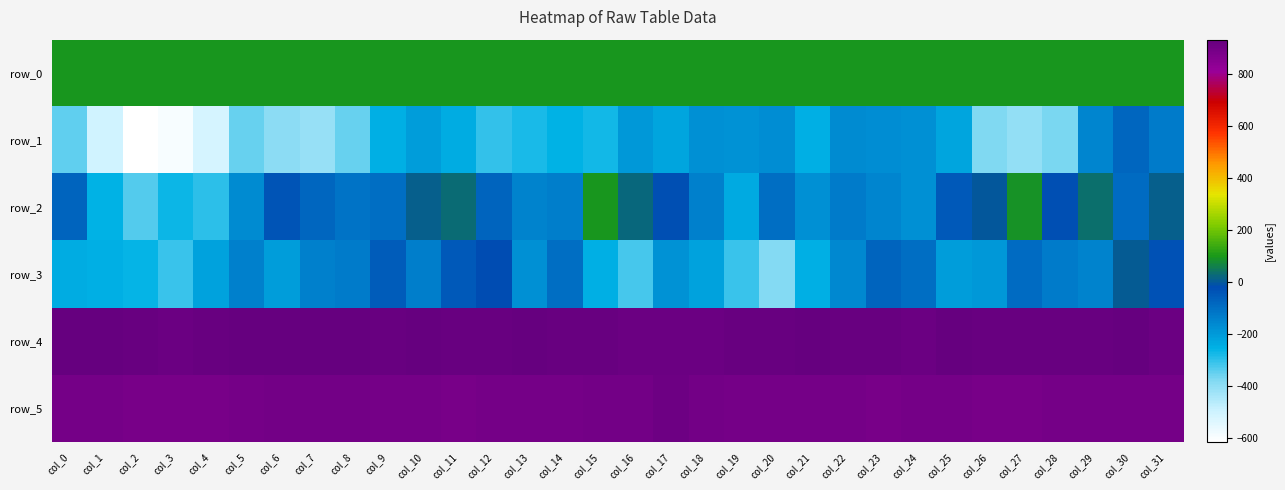

Between col_17 and col_19, which series saw the biggest shift?

row_2